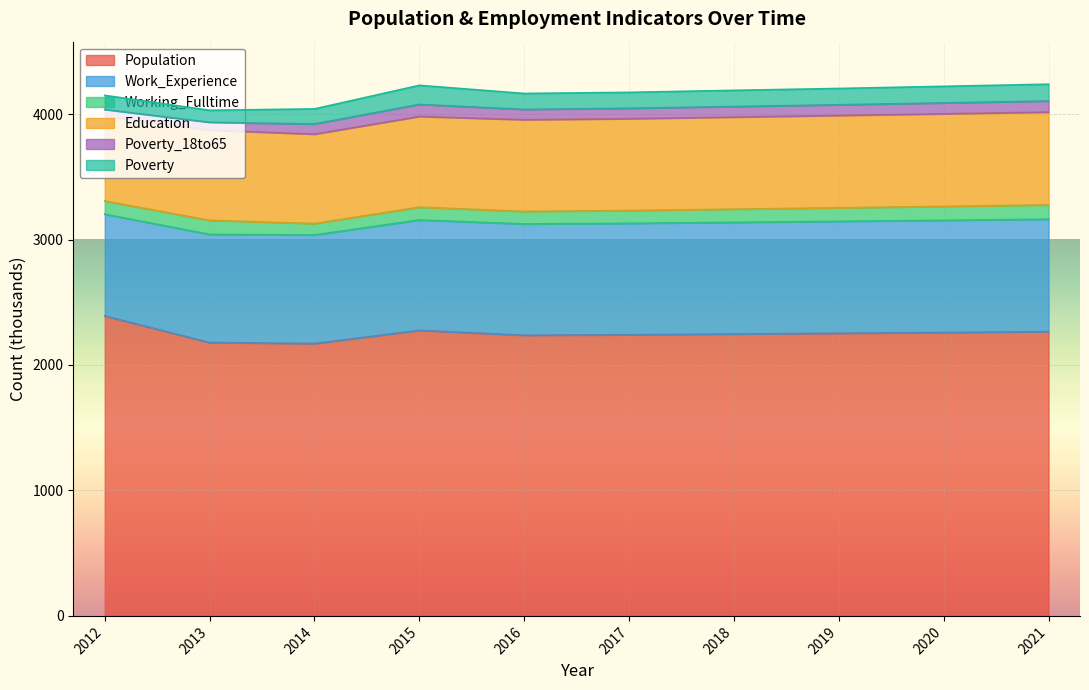

At which category does the chart reach its peak across all series?

2012